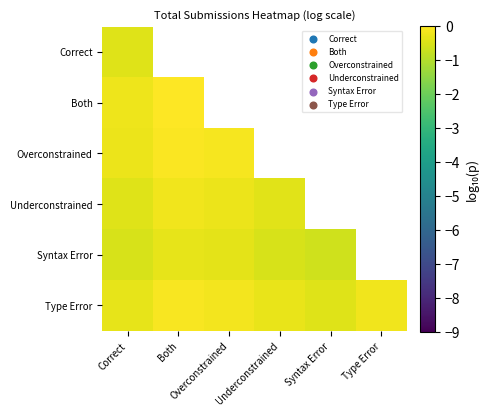

The value of Type Error at Syntax Error is -0.1. True or false?

False